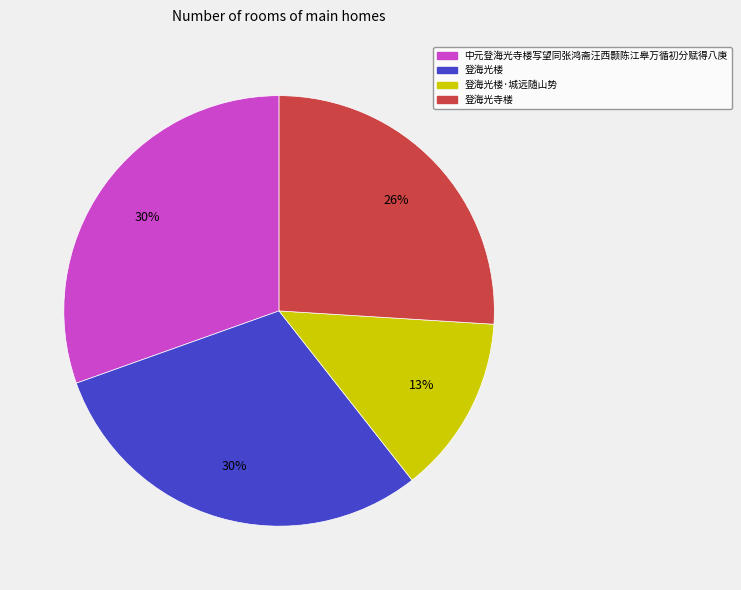

Which category has the smallest portion of the pie?

登海光楼·城远随山势